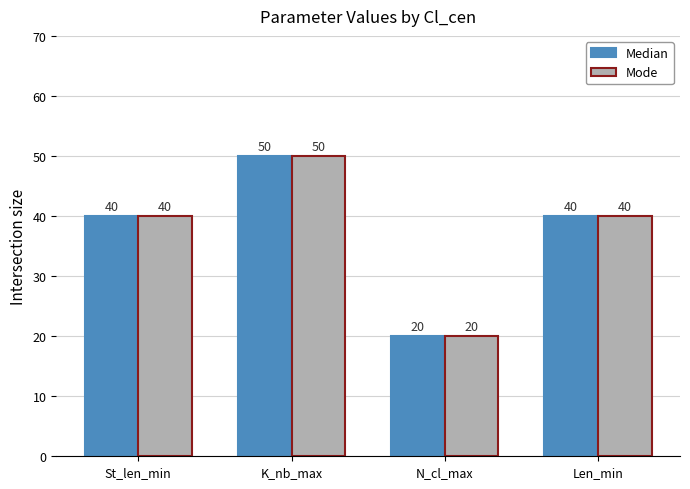

What position from the left is N_cl_max?

3